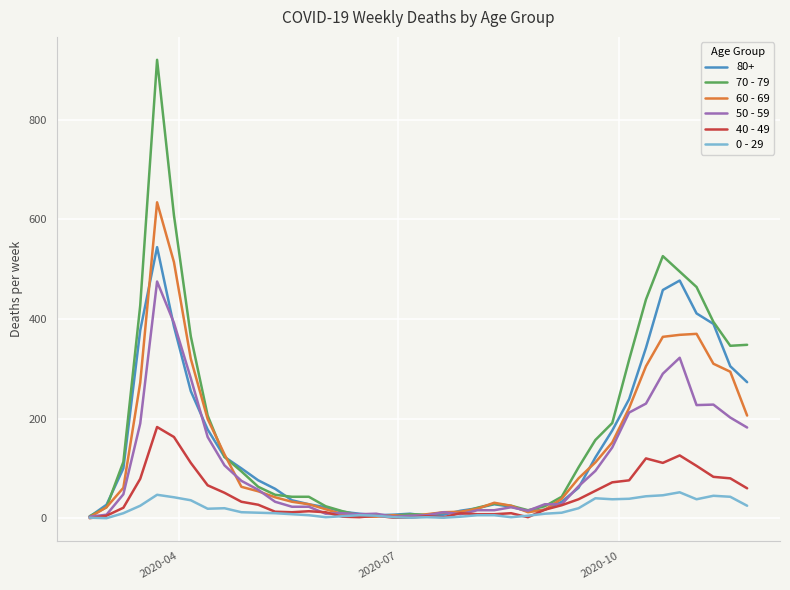

Rank the series by their maximum value, from highest to lowest.

70 - 79, 60 - 69, 80+, 50 - 59, 40 - 49, 0 - 29